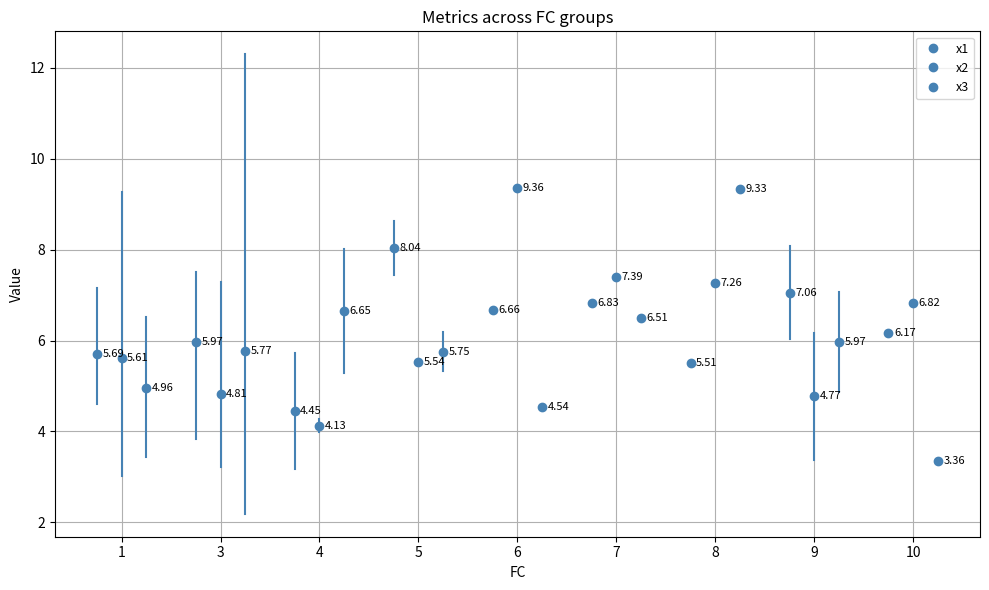

Is the value of x2 at 7 greater than the value of x1 at 5?

No